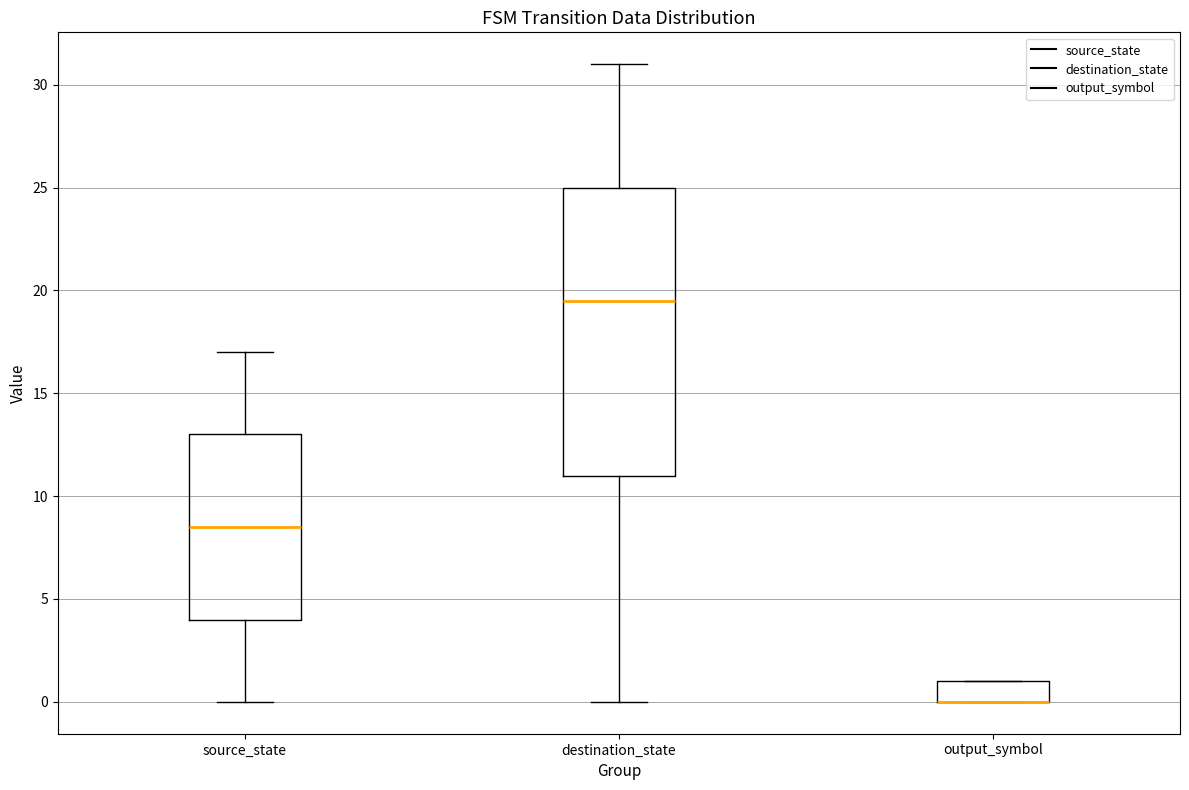

Reading left to right, read every box against the y-axis: the position of its median line, the range the box covers, and the ends of its whiskers. The values are not printed on the chart, so give them approximately, as read against the axis.

source_state: median 8.5, box 4.0 to 13.0, whiskers 0.0 to 17.0
destination_state: median 19.5, box 11.0 to 25.0, whiskers 0.0 to 31.0
output_symbol: median 0.0 (drawn on the box's lower edge), box 0.0 to 1.0, whiskers 0.0 to 1.0